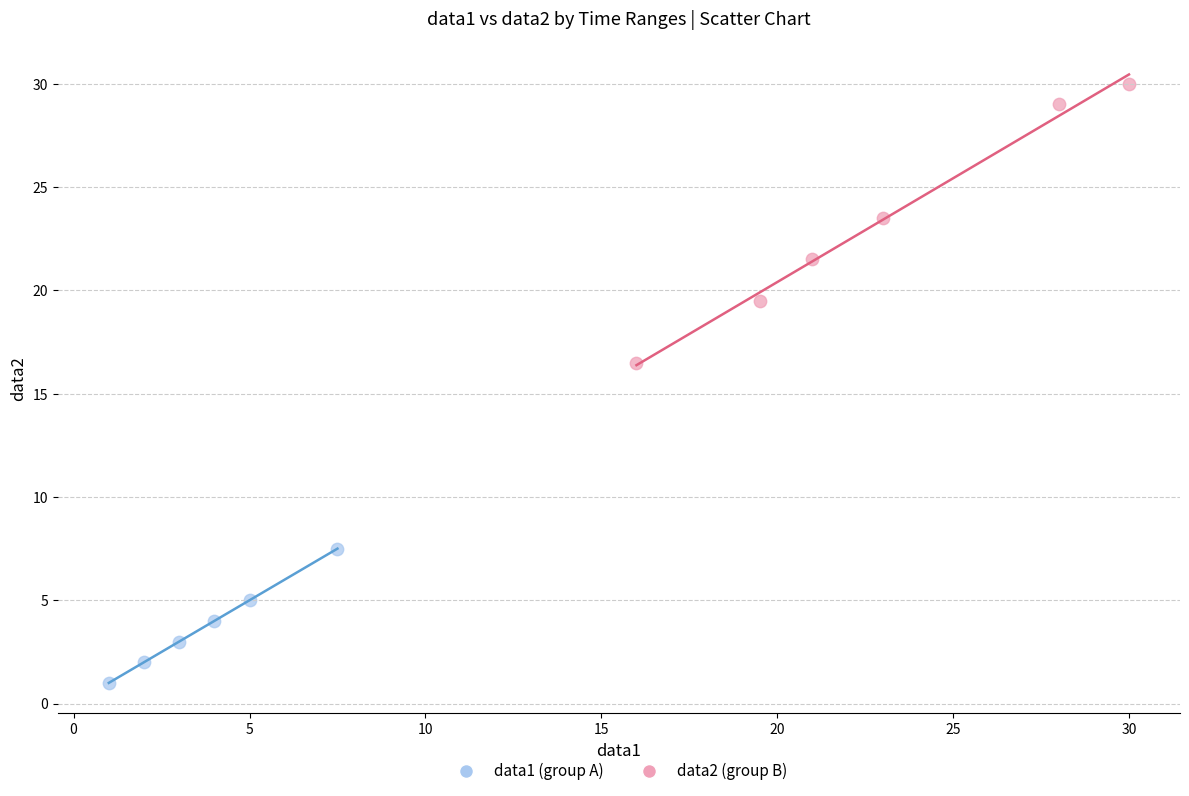

Which series contains the lowest Y value?

data1 (group A)